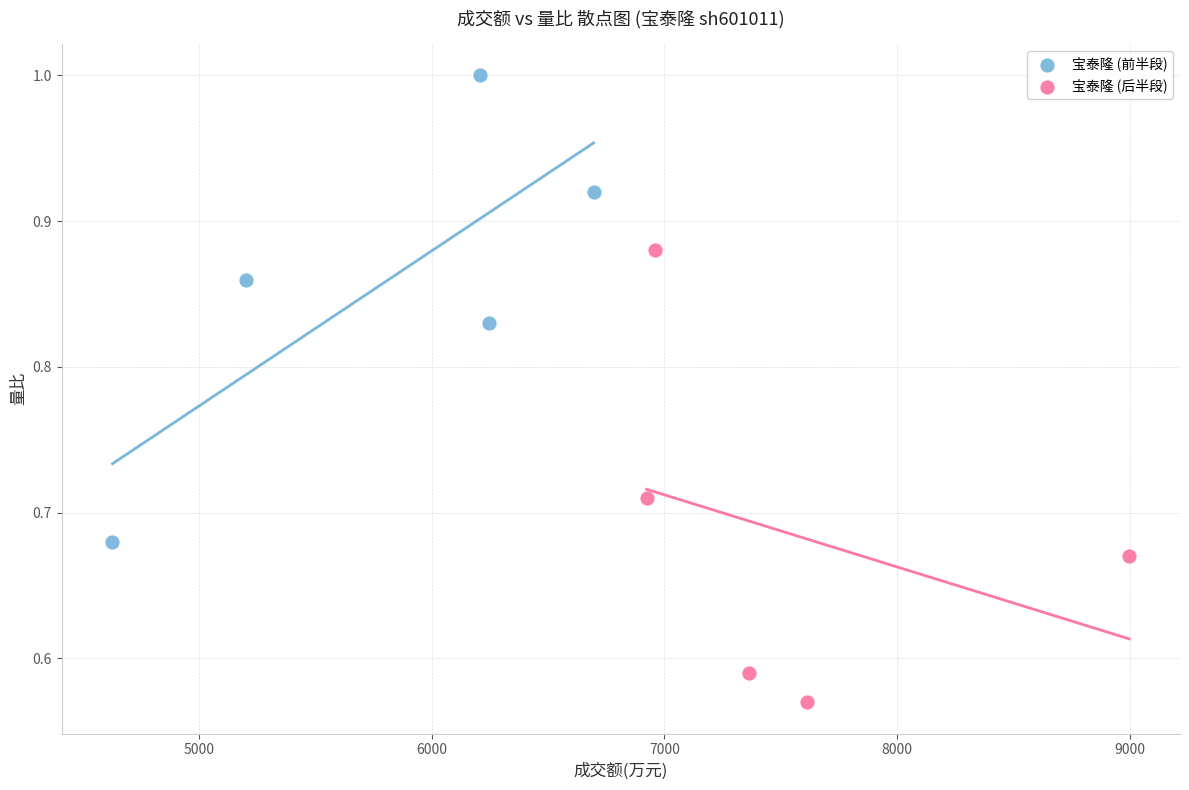

Which series contains the lowest Y value?

宝泰隆 (后半段)